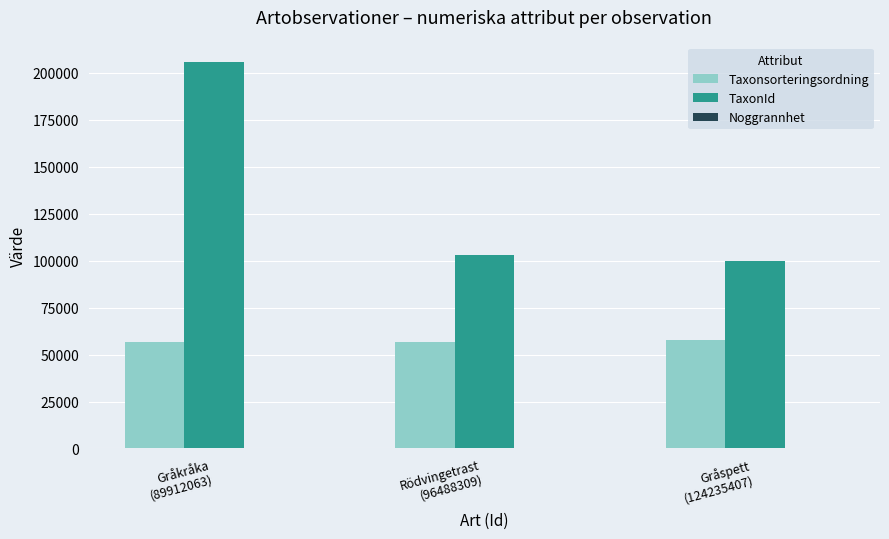

True or false: Taxonsorteringsordning has a value of 23576 at Gråspett
(124235407).

False